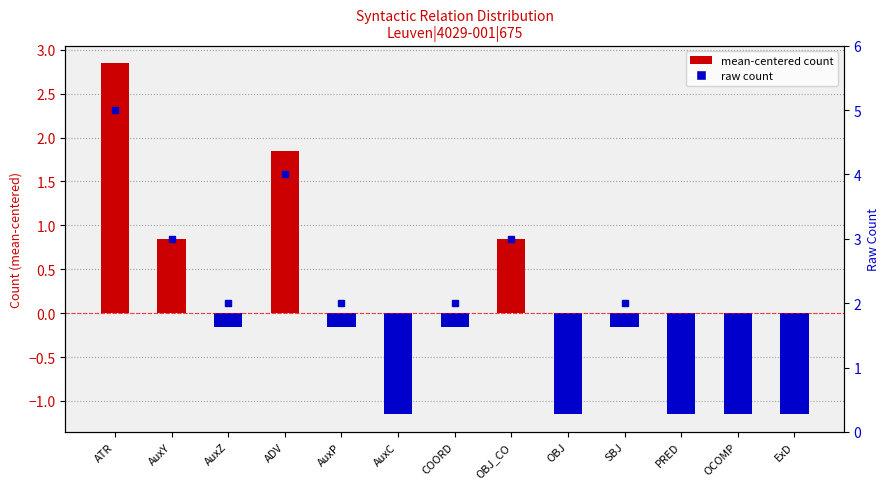

True or false: the data shows -0.1 at AuxZ.

False